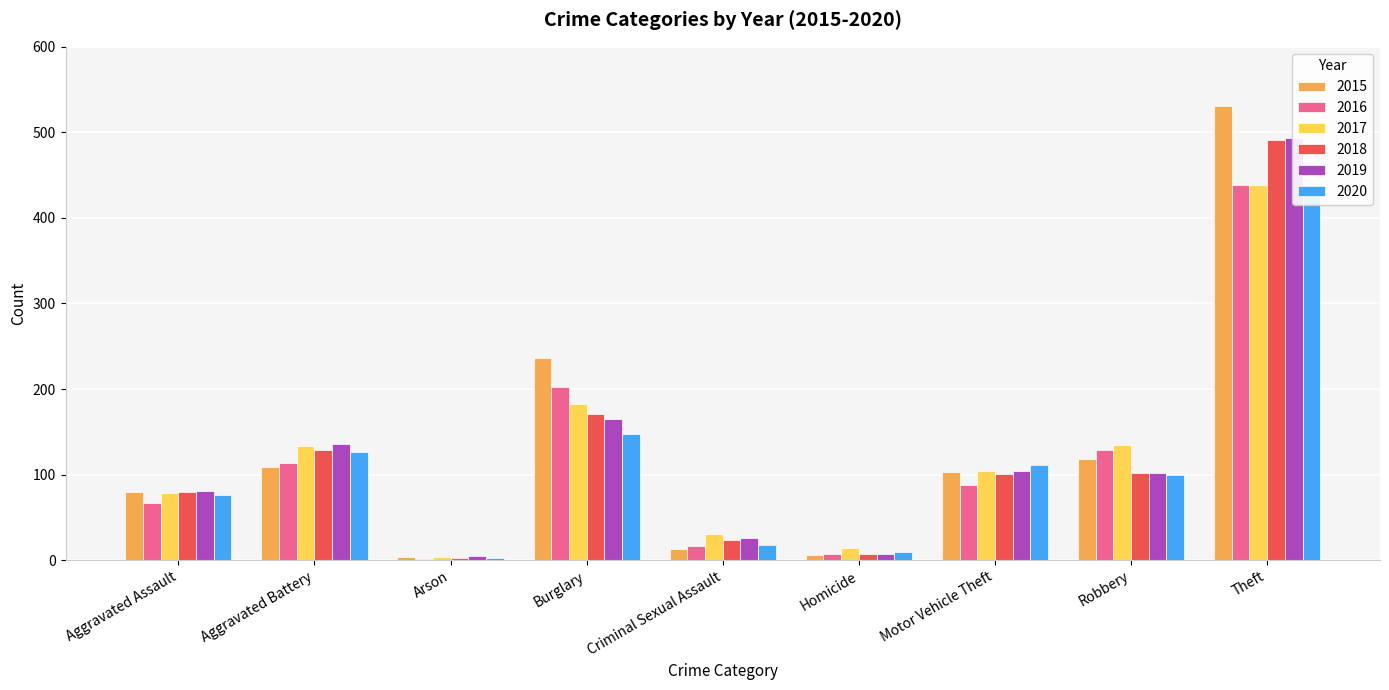

Reading left to right, transcribe all the data shown in this chart.

2015: 80	109	4	236	13	6	103	118	531
2016: 67	114	1	202	17	7	88	129	439
2017: 78	133	4	182	31	14	104	135	439
2018: 80	129	2	171	23	7	101	102	491
2019: 81	136	5	165	26	7	104	102	493
2020: 76	126	2	148	18	10	111	99	438